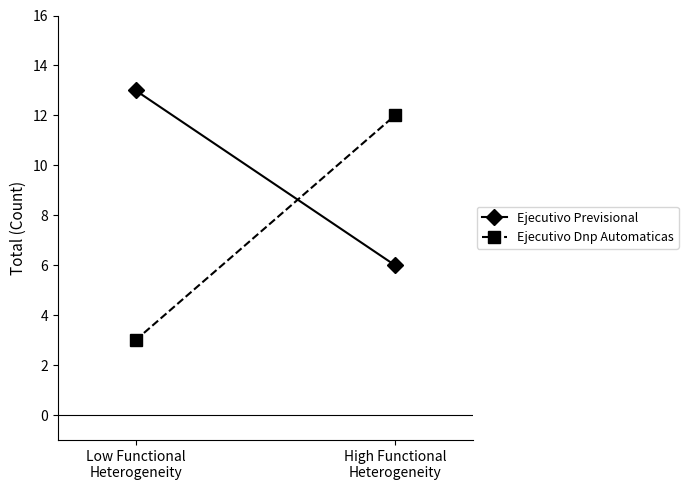

What position from the left is High Functional
Heterogeneity?

2